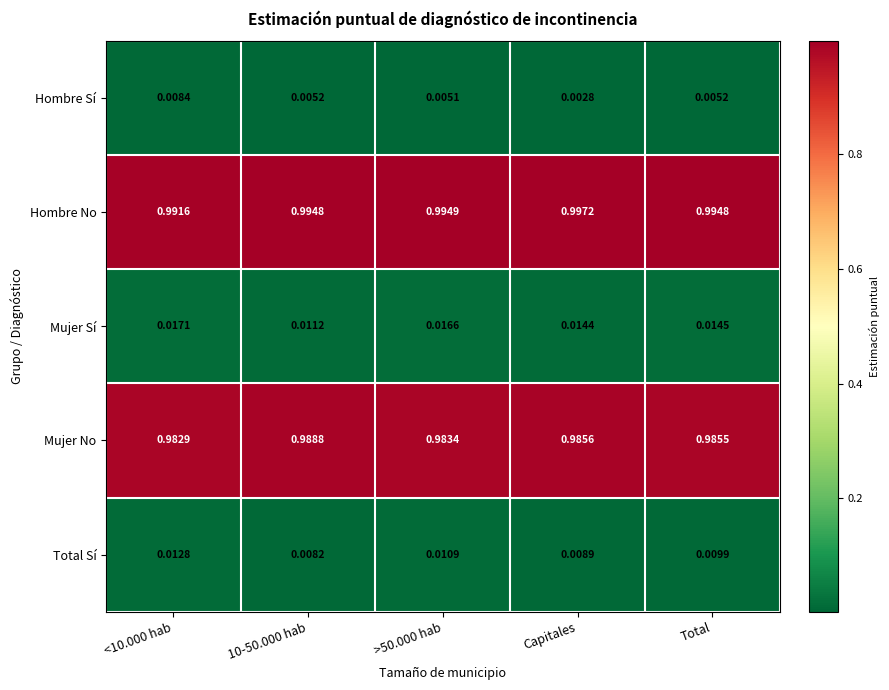

Rank the series at 10-50.000 hab from lowest to highest value.

Hombre Sí, Total Sí, Mujer Sí, Mujer No, Hombre No